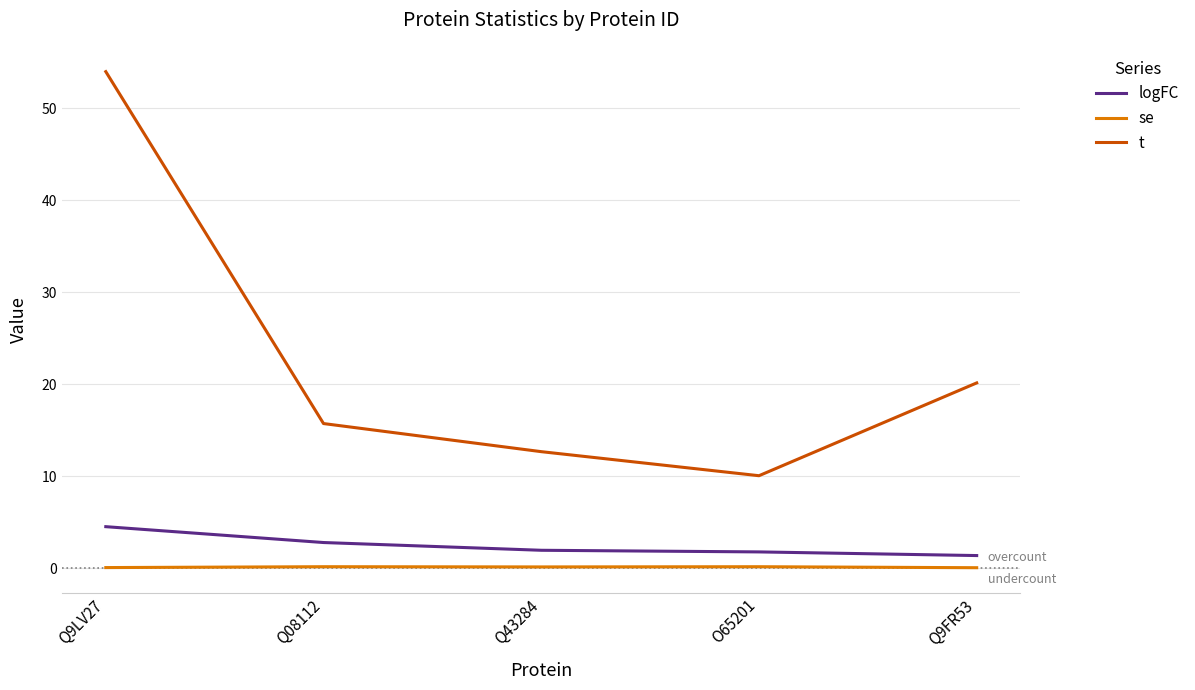

Does the chart display data point markers on the line(s)?

No